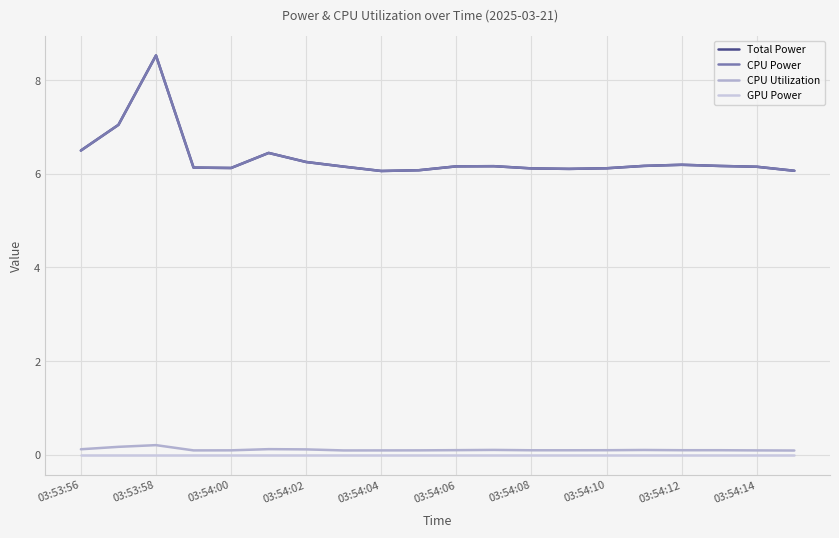

What is the average value of the Total Power series?

6.3